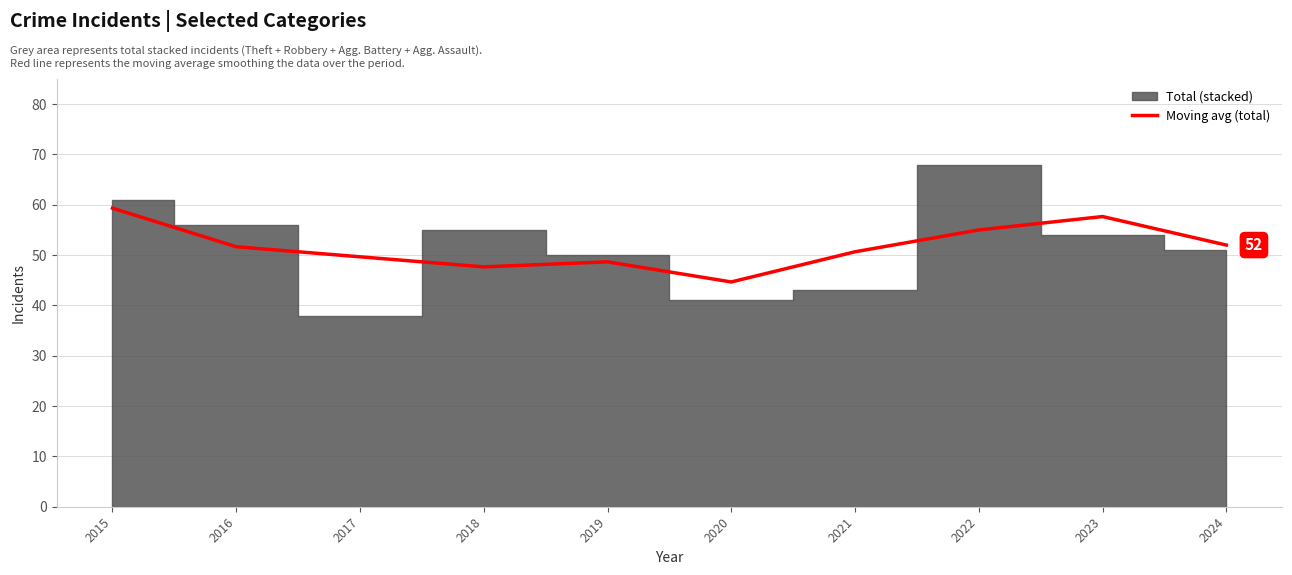

What is the ratio of the value at 2023 to the value at 2024?

1.1